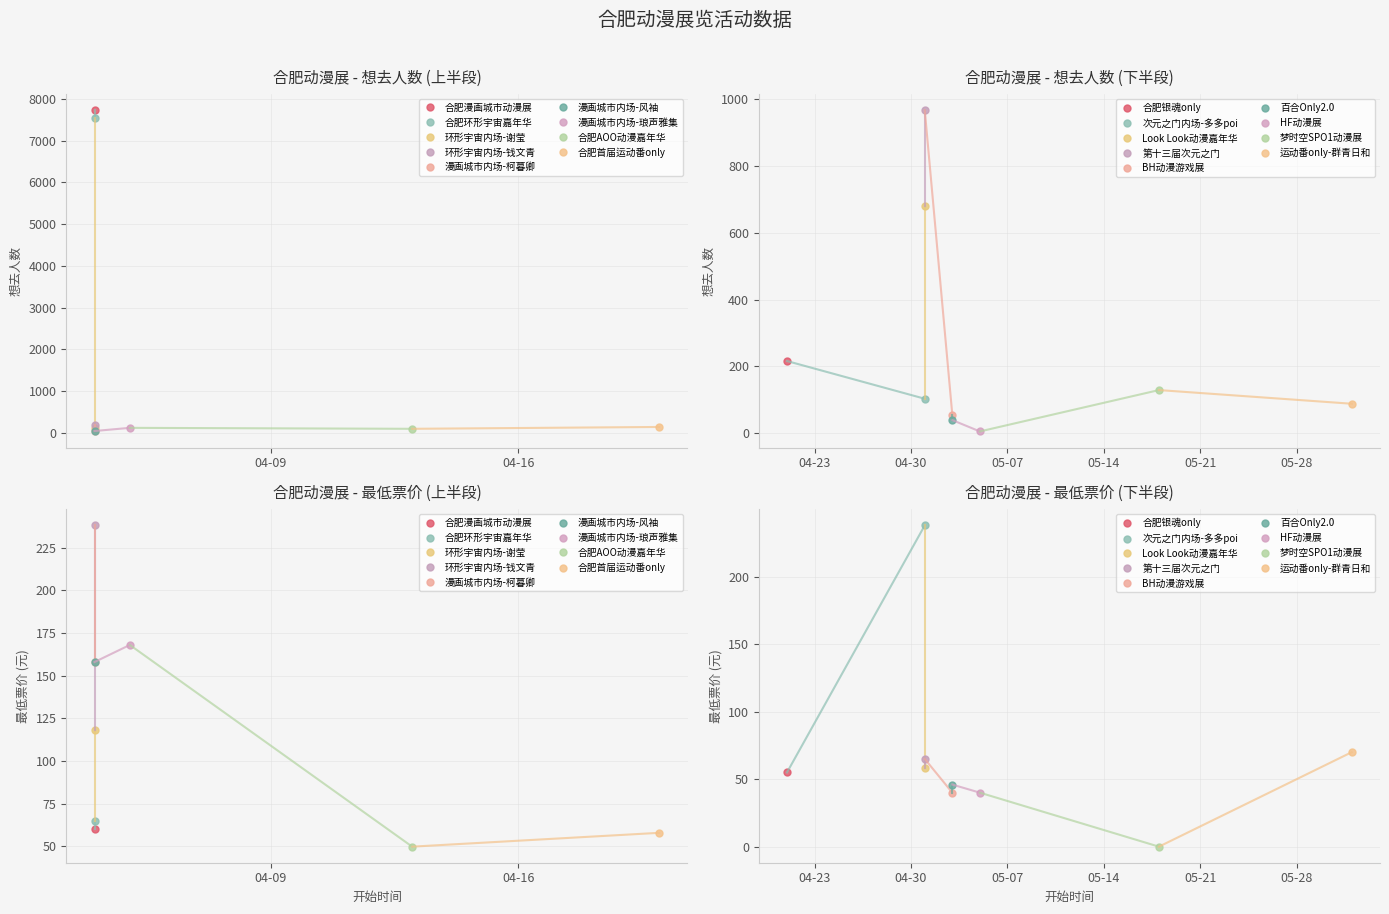

Reading right to left, extract all data points from this chart.

想去人数: 2024-06-01=88.0	2024-05-18=129.0	2024-05-05=5.0	2024-05-03=39.0	2024-05-03=55.0	2024-05-01=968.0	2024-05-01=680.0	2024-05-01=103.0	2024-04-21=216.0	2024-04-20=143.0	2024-04-13=99.0	2024-04-05=122.0	2024-04-04=46.0	2024-04-04=36.0	2024-04-04=186.0	2024-04-04=107.0	2024-04-04=7538.0	2024-04-04=7732.0
最低票价: 2024-06-01=70.0	2024-05-18=0.0	2024-05-05=40.0	2024-05-03=46.0	2024-05-03=40.0	2024-05-01=65.0	2024-05-01=58.0	2024-05-01=238.0	2024-04-21=55.0	2024-04-20=58.0	2024-04-13=49.9	2024-04-05=168.0	2024-04-04=158.0	2024-04-04=158.0	2024-04-04=238.0	2024-04-04=118.0	2024-04-04=65.0	2024-04-04=60.0